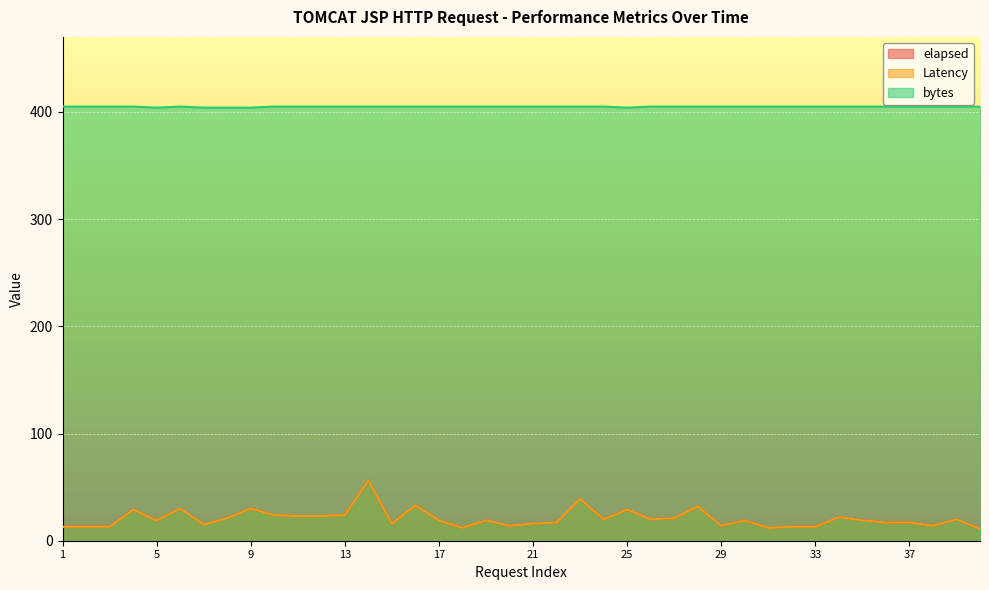

What is the highest value of the elapsed series?

56